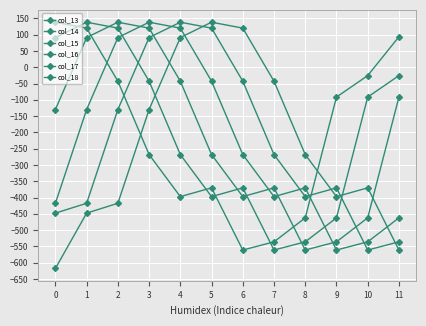

Where is the first local maximum for col_18?

5